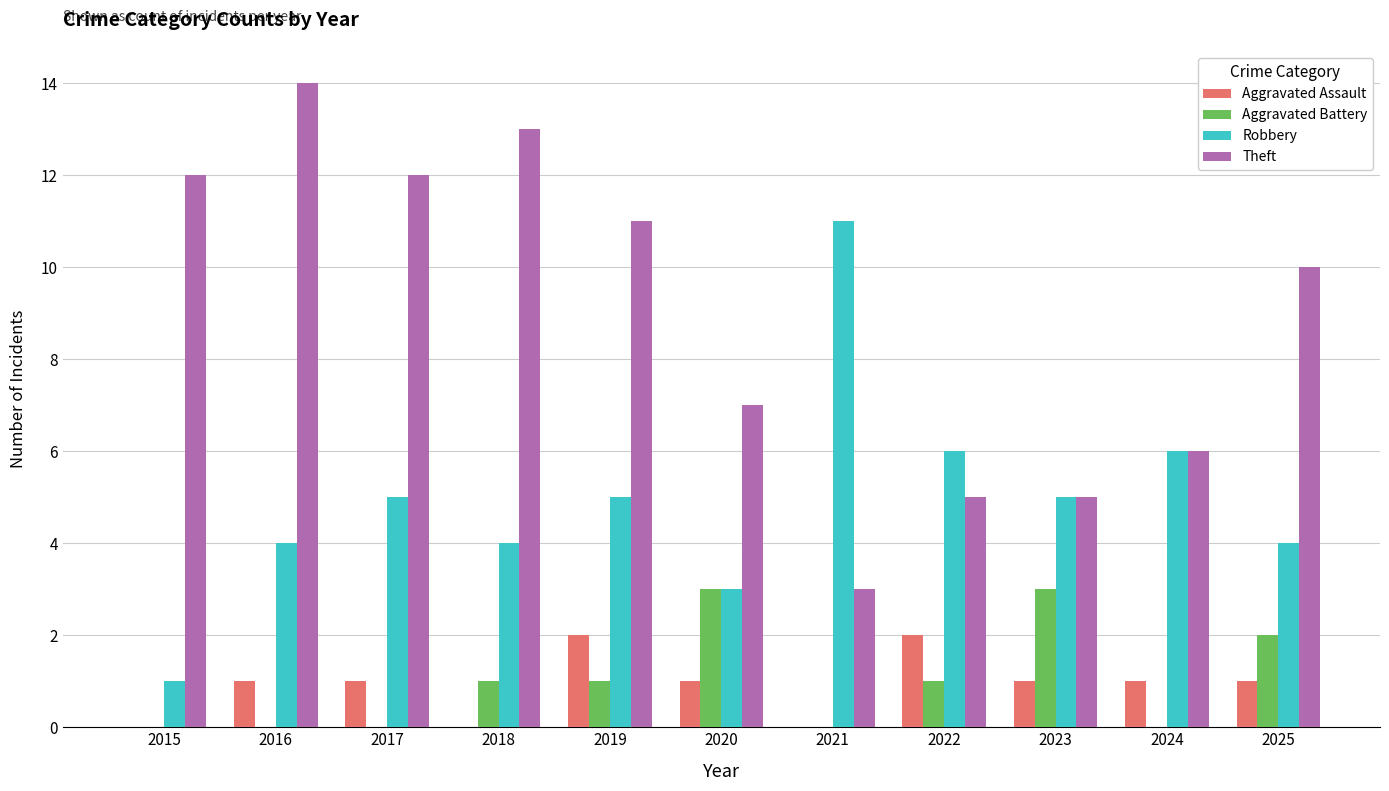

The Aggravated Assault series shows 2 at 2022. True or false?

True